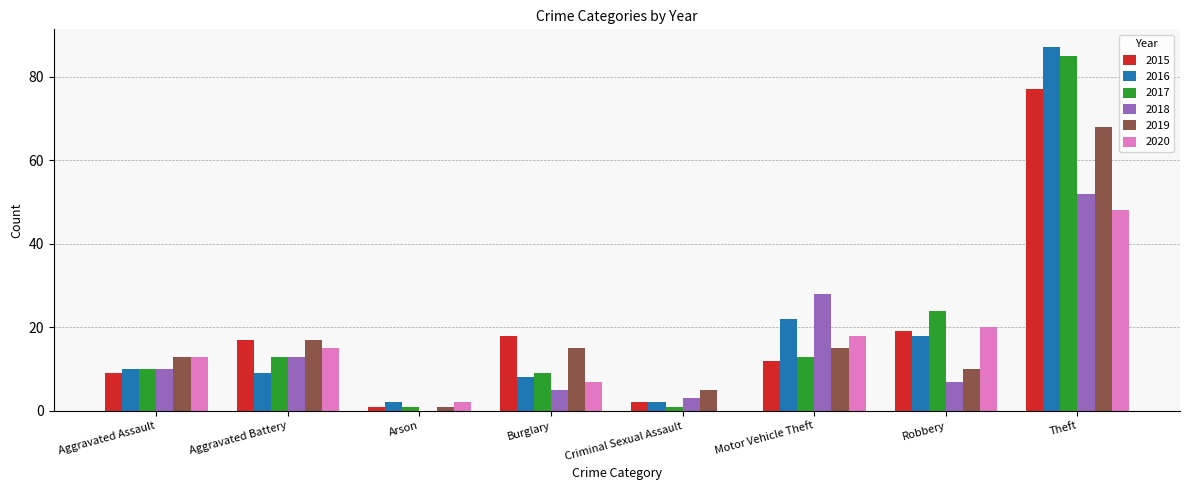

Reading left to right, transcribe all the data shown in this chart.

2015: 9	17	1	18	2	12	19	77
2016: 10	9	2	8	2	22	18	87
2017: 10	13	1	9	1	13	24	85
2018: 10	13	0	5	3	28	7	52
2019: 13	17	1	15	5	15	10	68
2020: 13	15	2	7	0	18	20	48